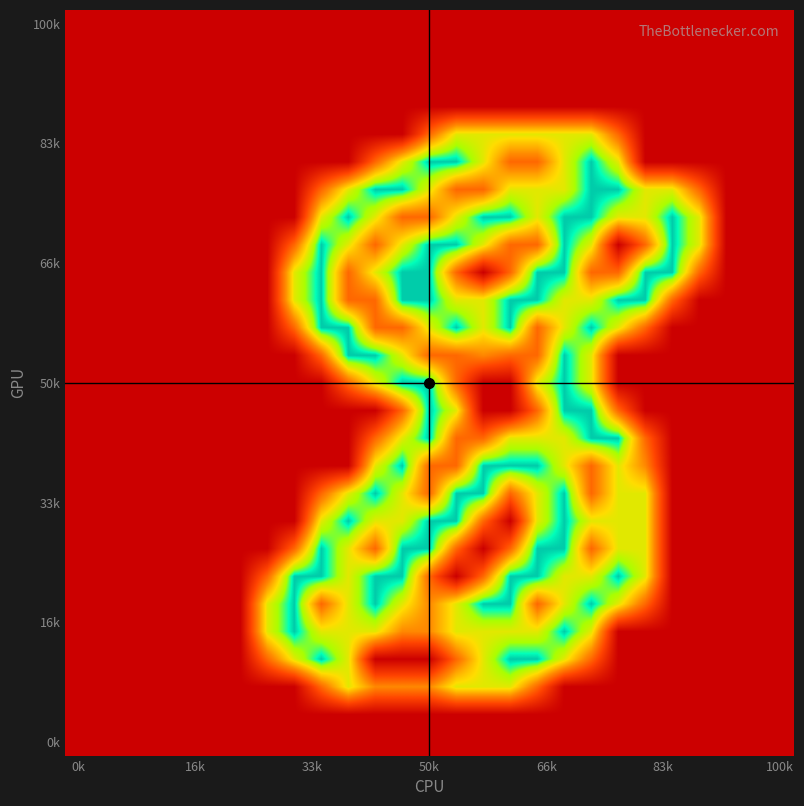

How many distinct data groups are displayed?

27